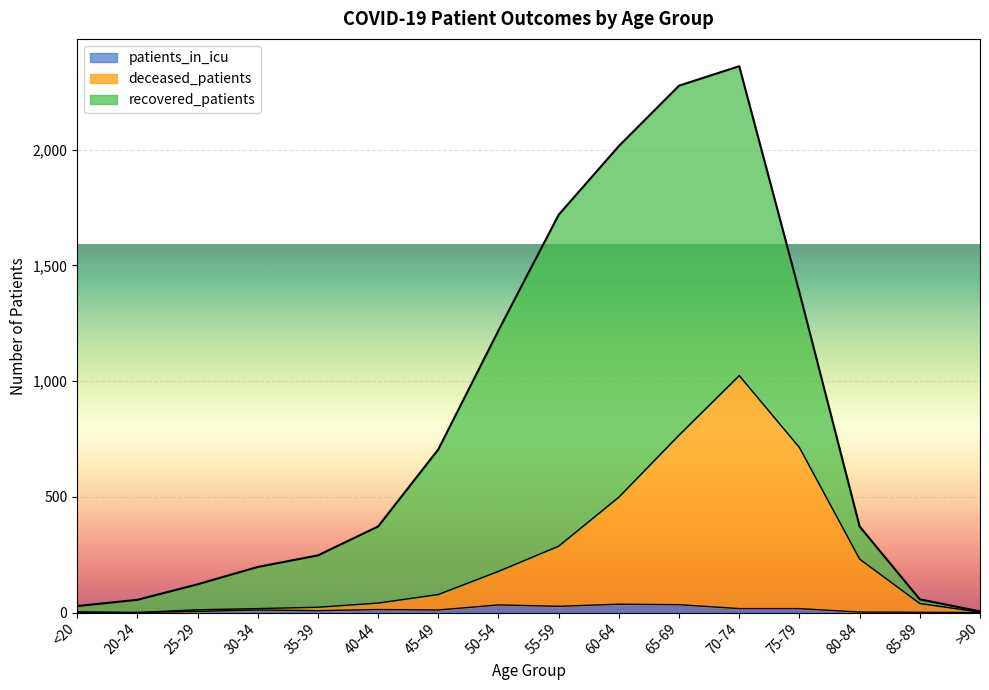

Does the chart display data point markers on the line(s)?

No